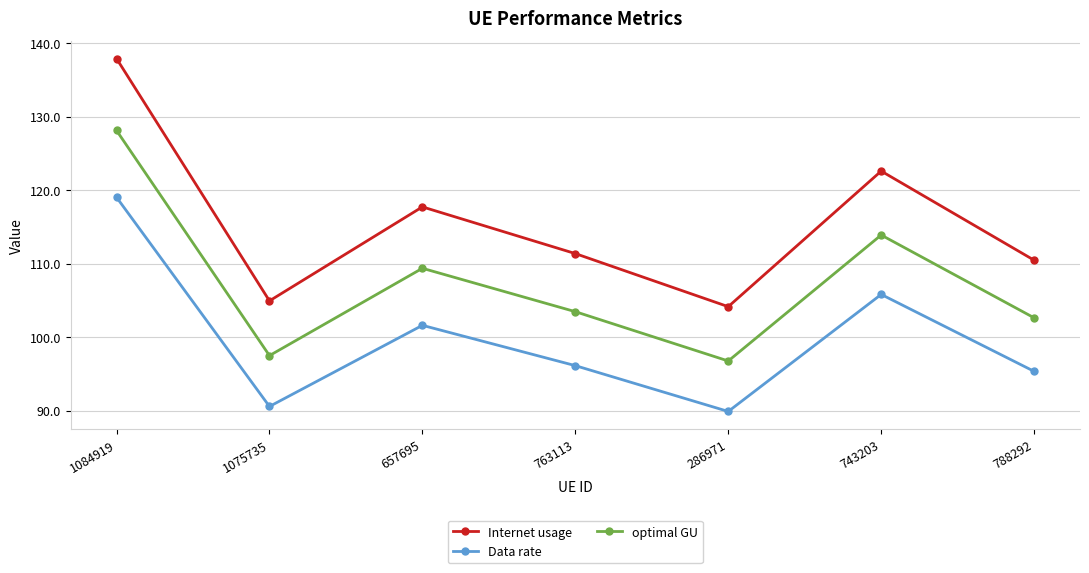

Is the value of optimal GU at 763113 greater than the value of Internet usage at 286971?

No